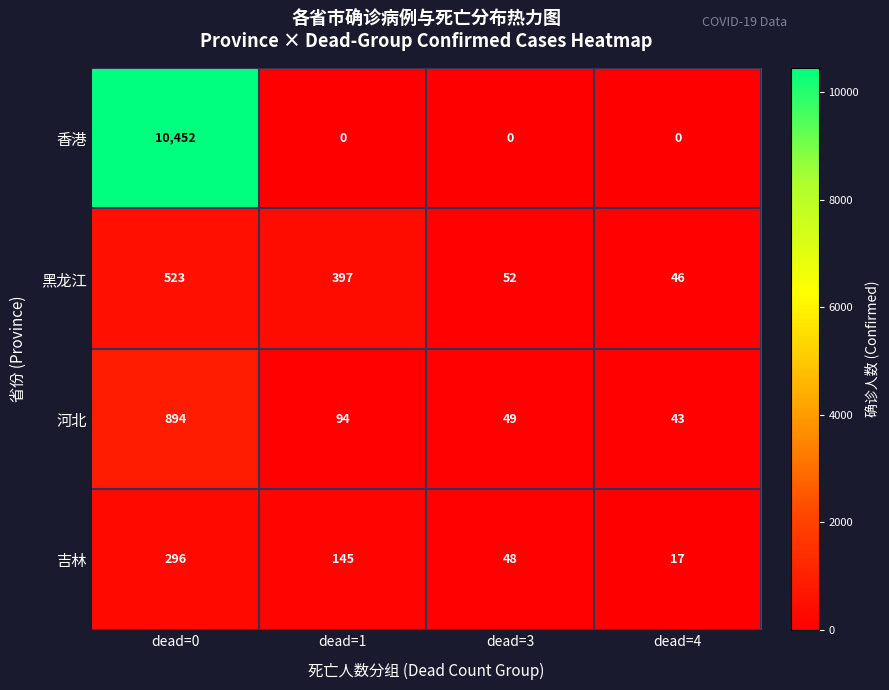

Reading left to right, extract all data points from this chart.

香港: 10452	0	0	0
黑龙江: 523	397	52	46
河北: 894	94	49	43
吉林: 296	145	48	17